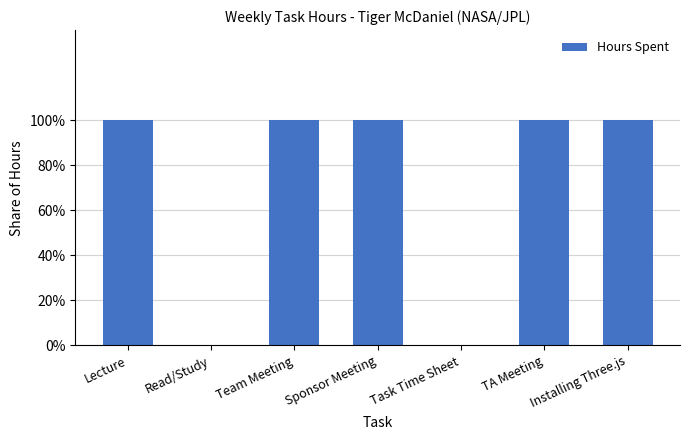

Is it true that the value at Lecture is 1?

True